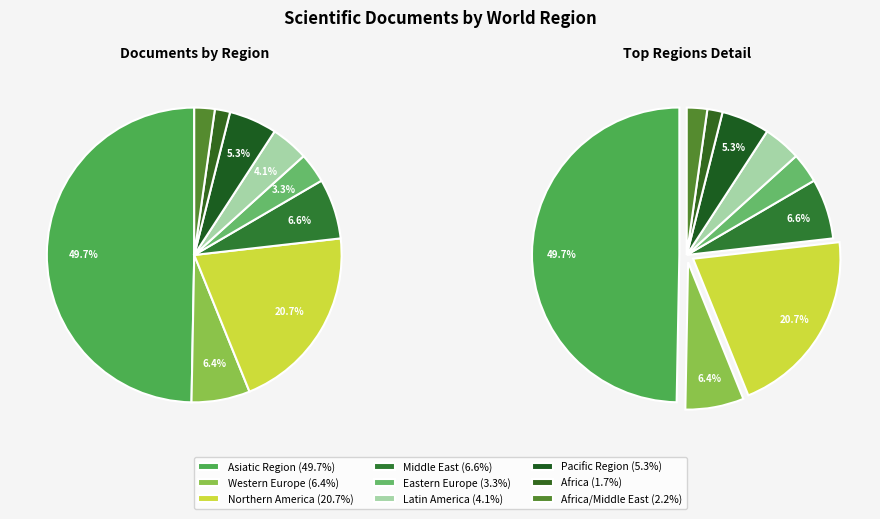

To the nearest percent, what is the average slice percentage?

11%